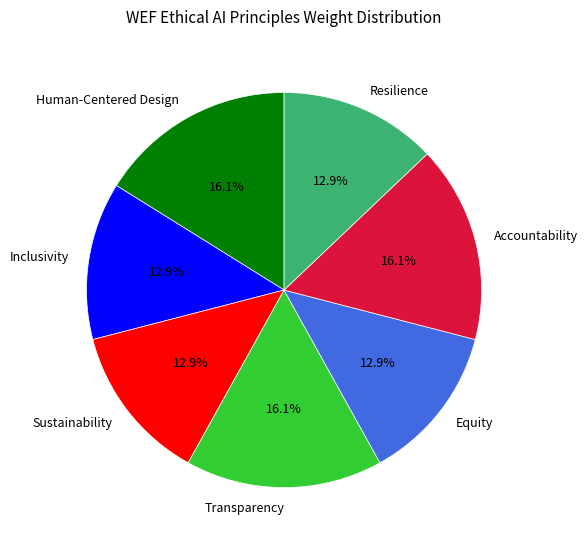

Combined, do Resilience and Inclusivity account for over 50%?

No